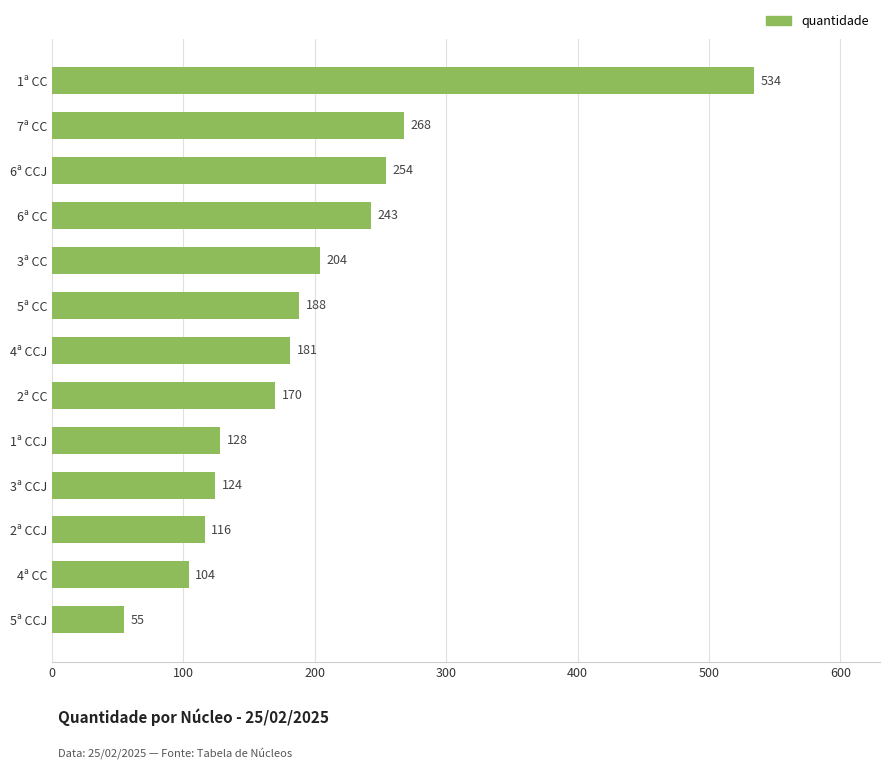

Are the bars horizontal?

Yes